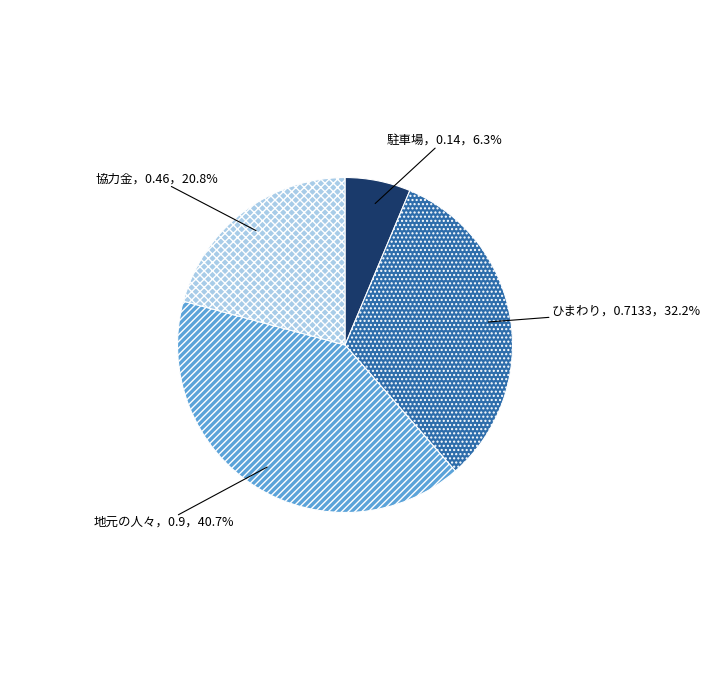

Is there a majority slice in this chart?

No